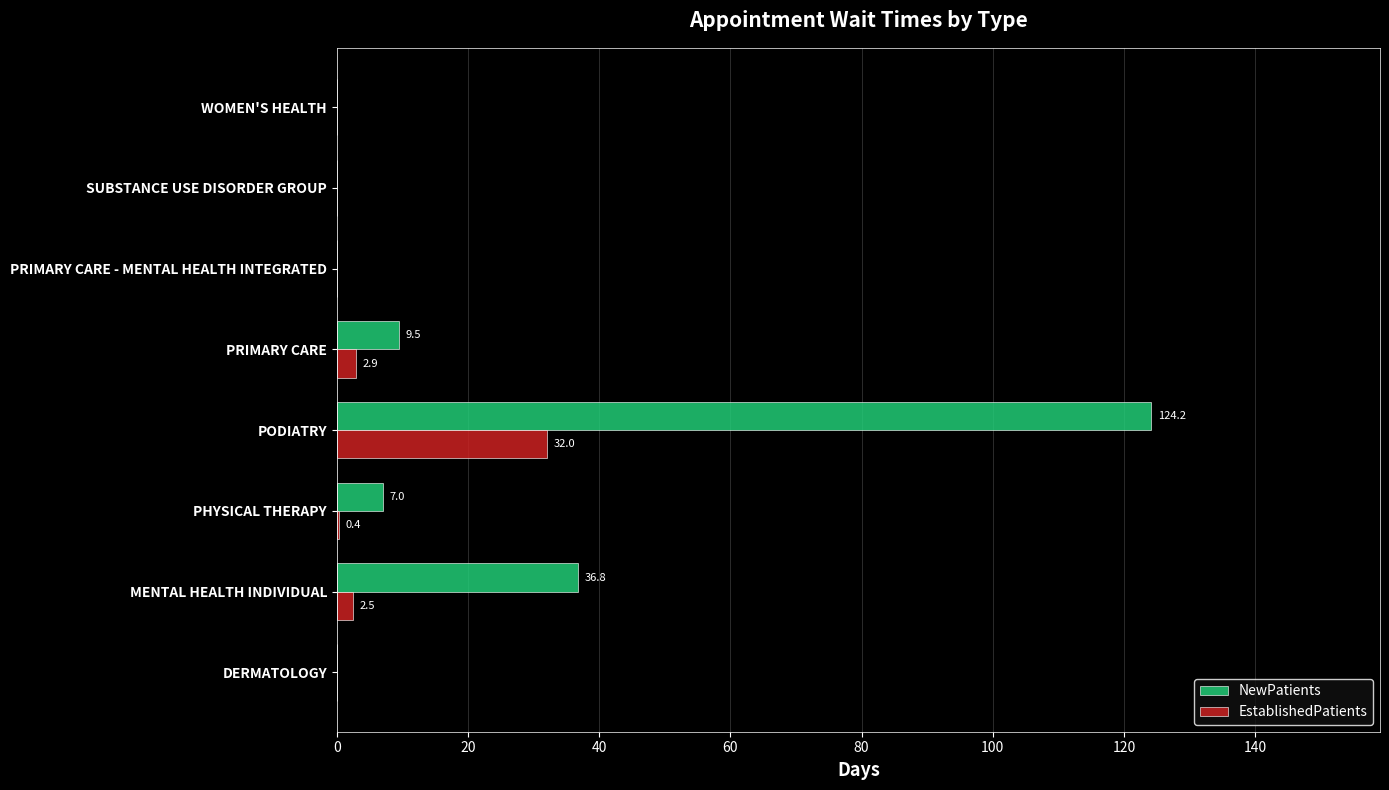

What is the greatest value displayed?

124.2